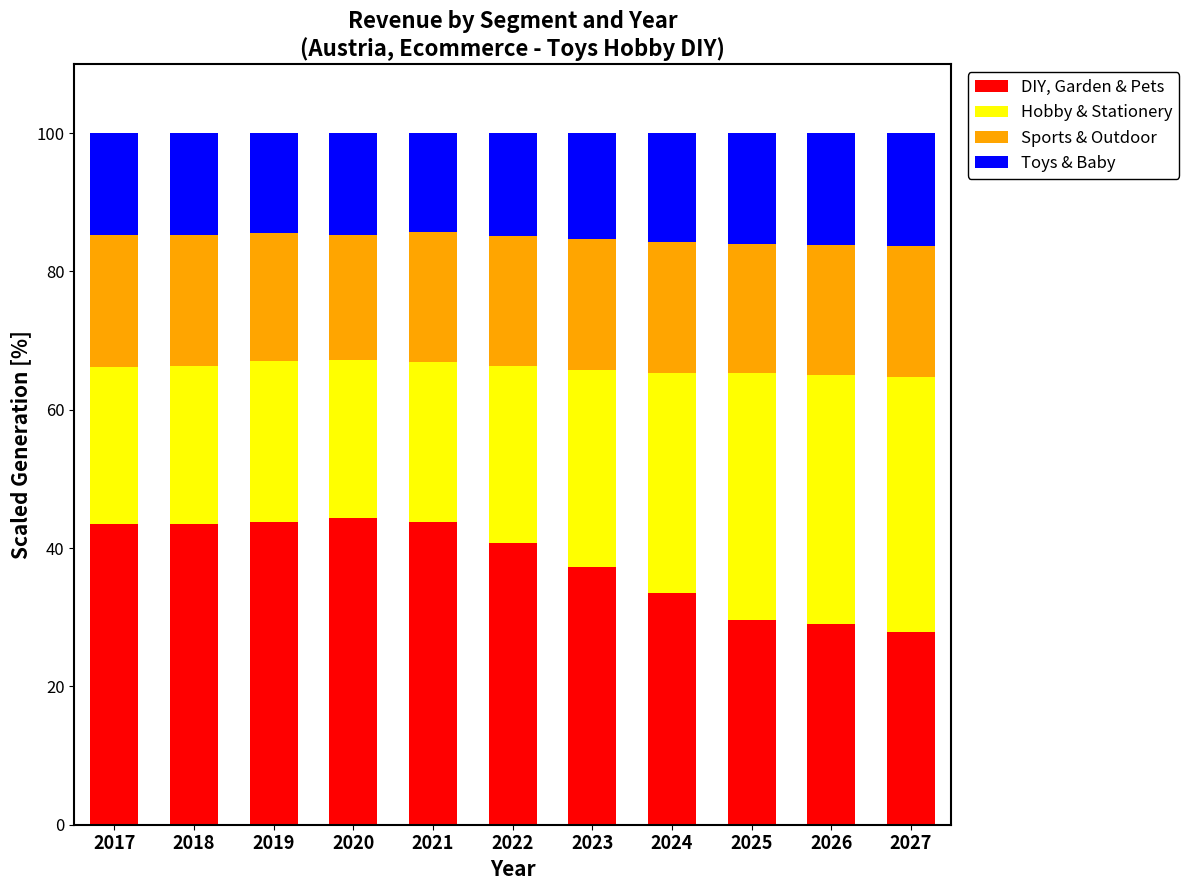

What is the lowest value of the DIY, Garden & Pets series?

27.9